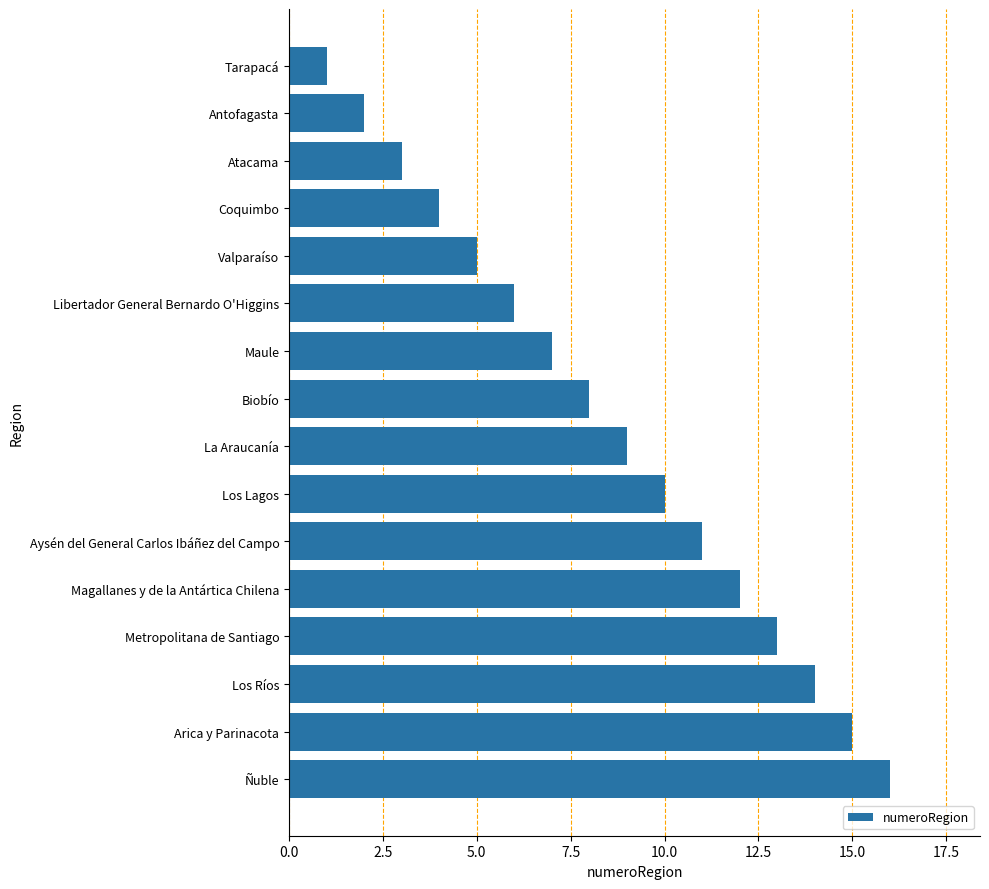

Approximately how many times larger is the value at Arica y Parinacota compared to Magallanes y de la Antártica Chilena?

1.2